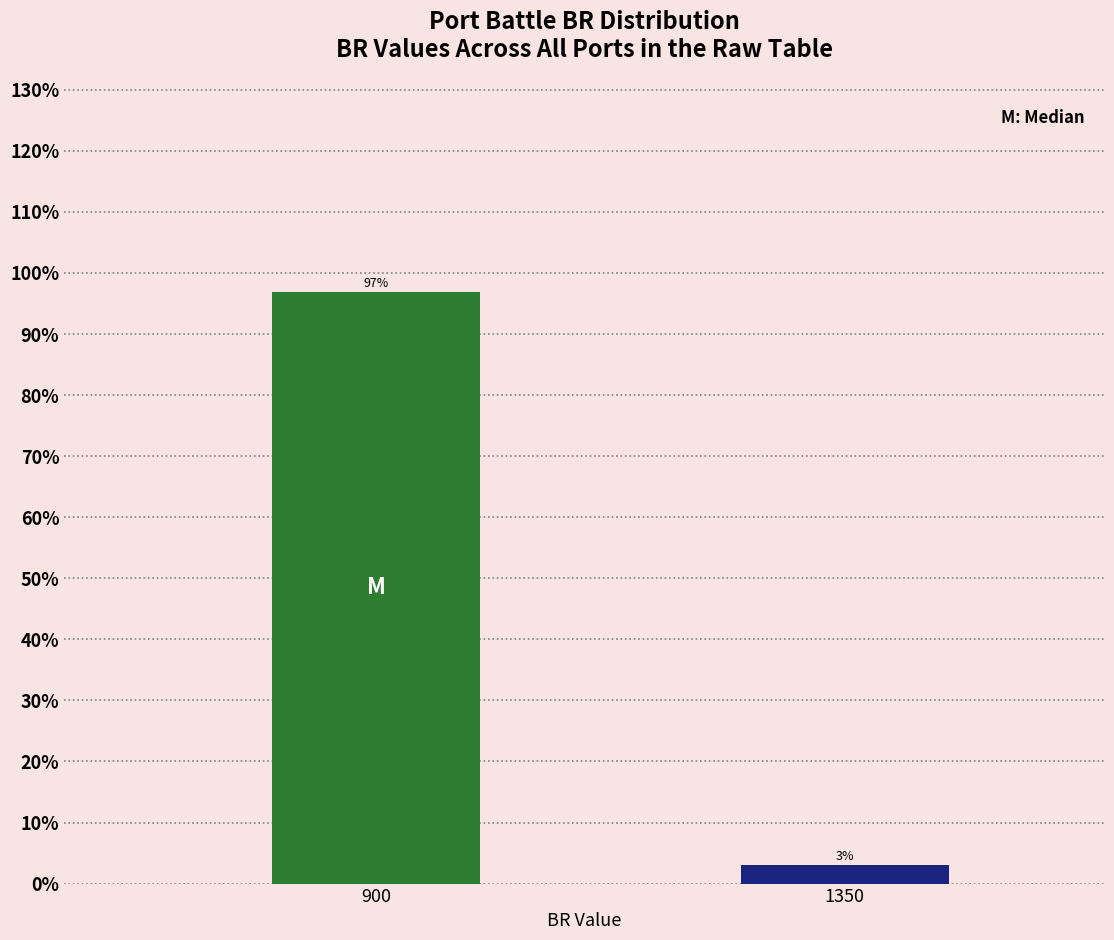

What is the value of the 1st bar from the left?

96.9